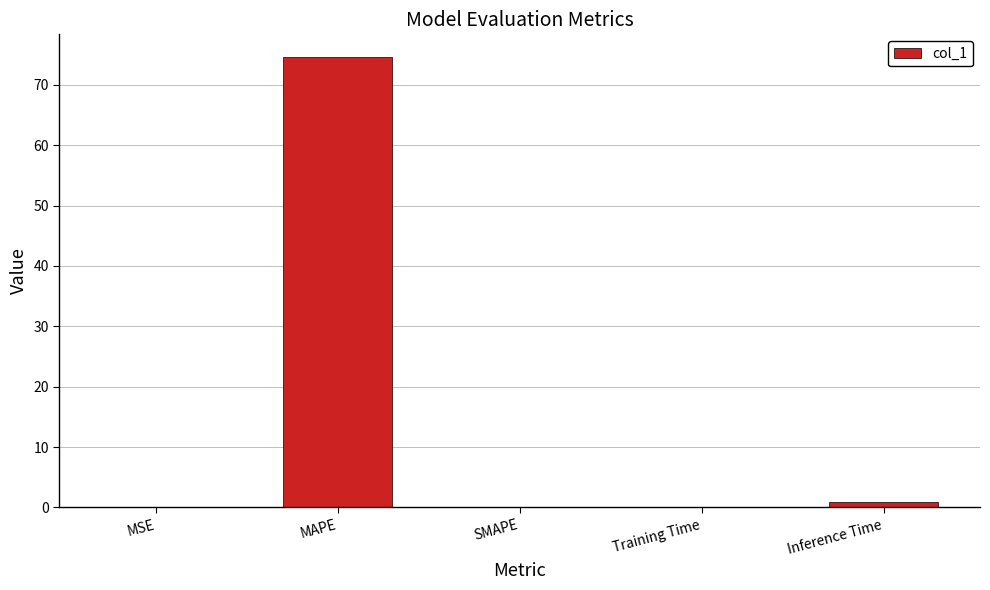

Does the chart contain stacked bars?

No